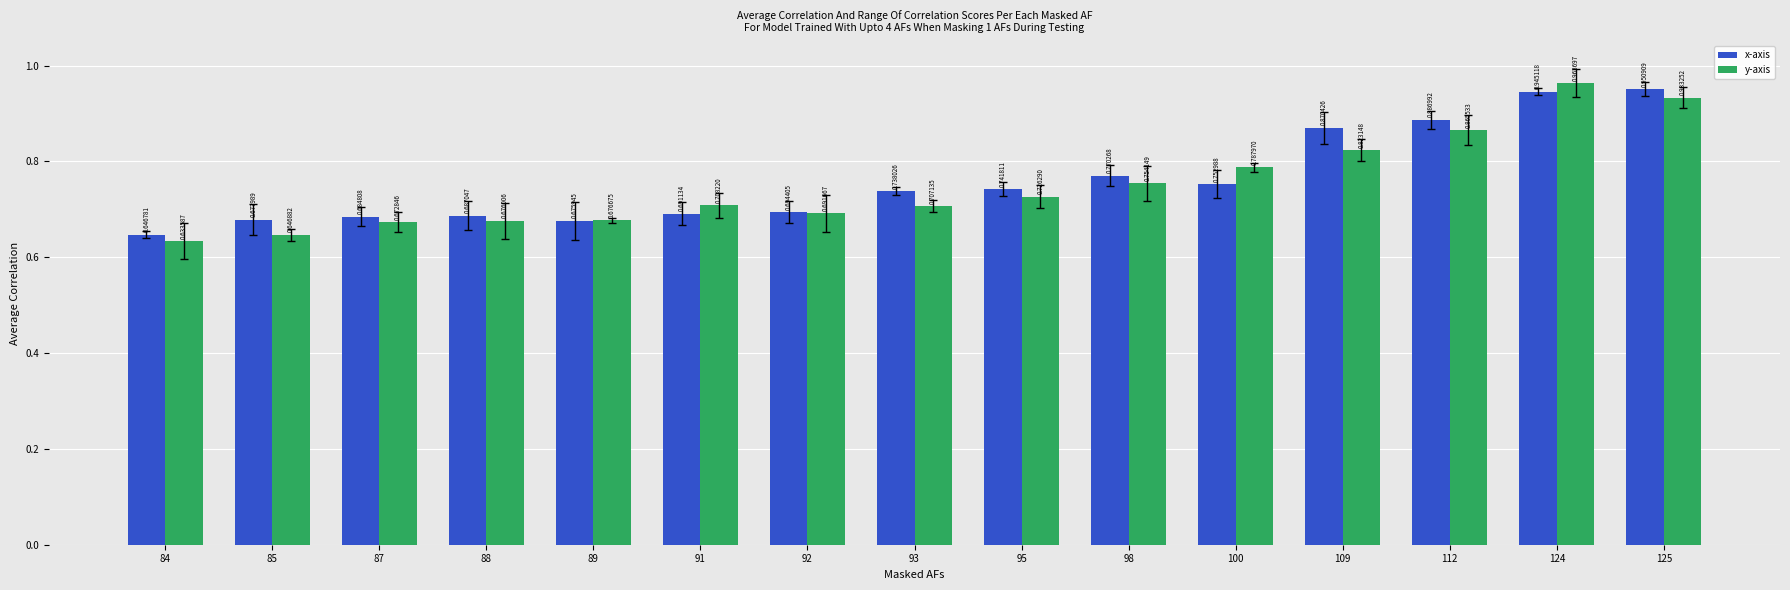

At how many categories does at least one series exceed 0?

15